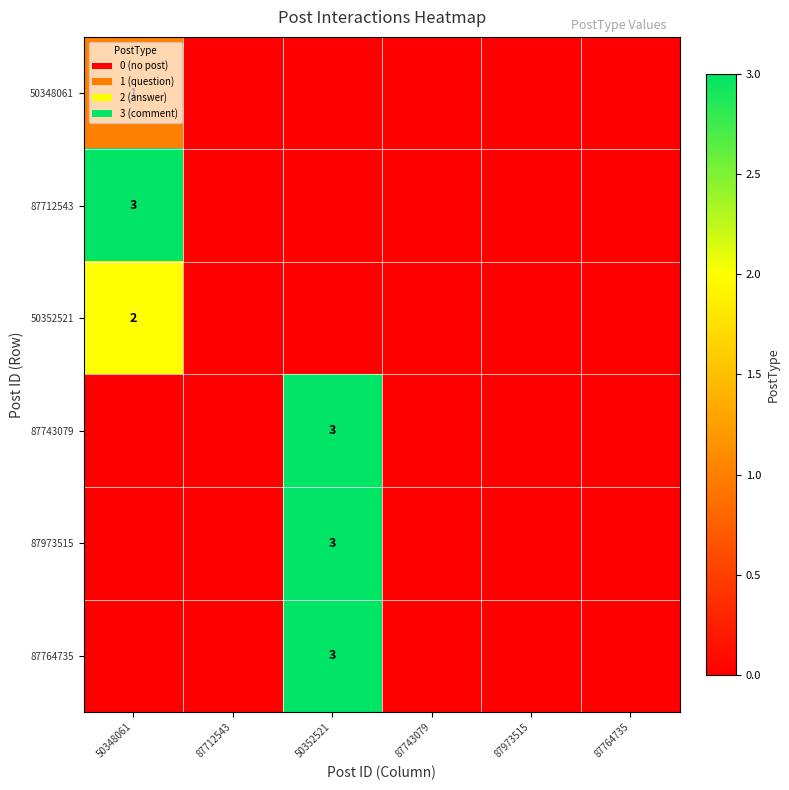

True or false: 87973515 has a value of 3 at 50352521.

True